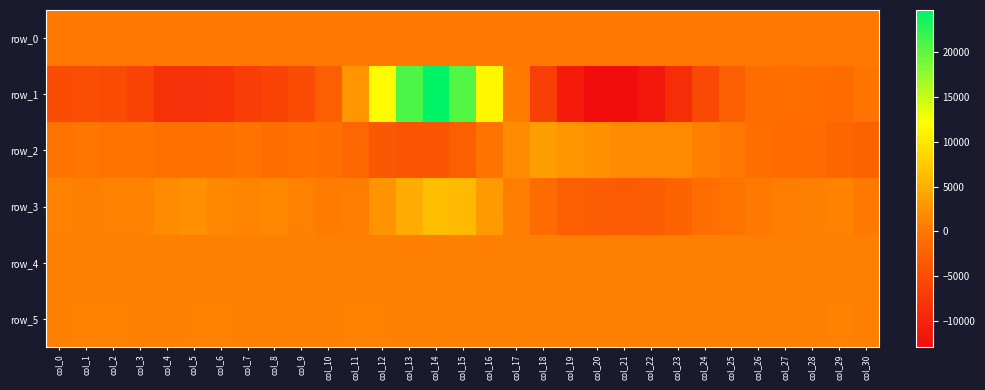

What is the sum of all row_1 values?

-50545.0